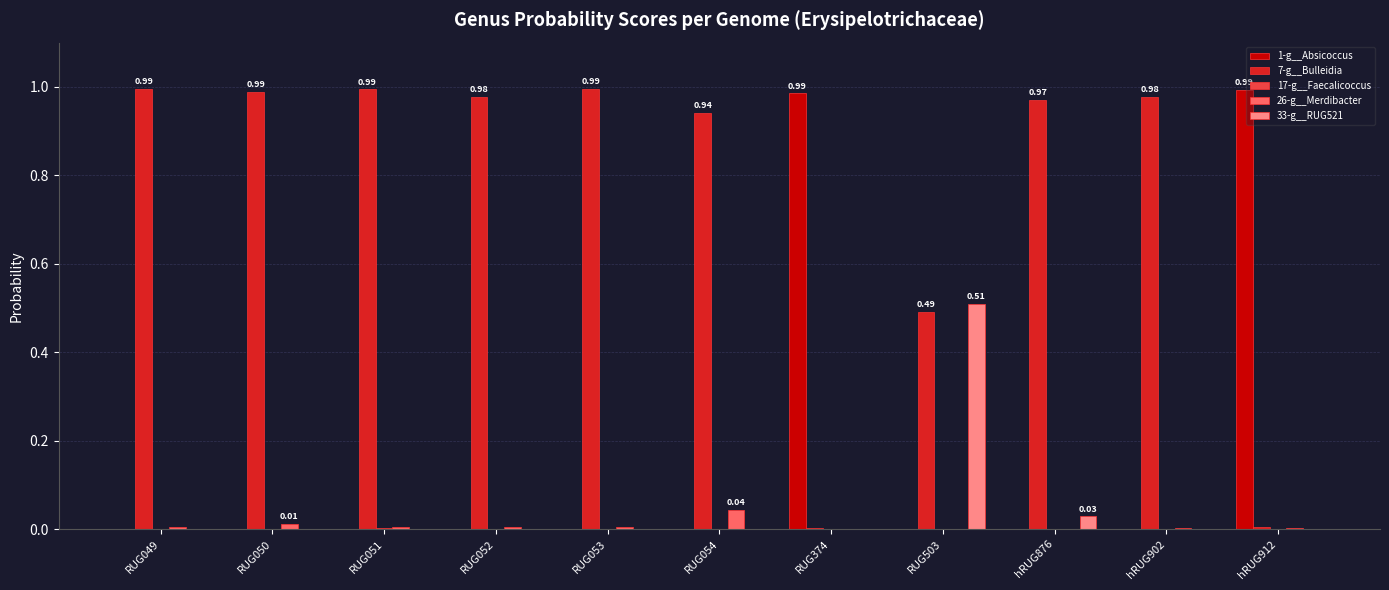

Which series has the largest total across all categories?

7-g__Bulleidia